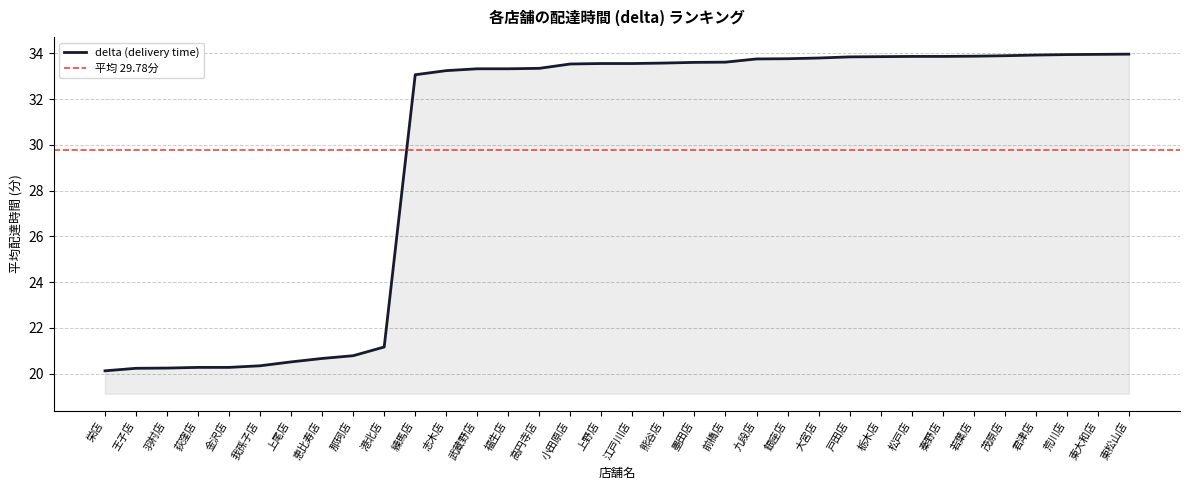

Is it true that delta (delivery time) equals 20.8 at 那珂店?

True